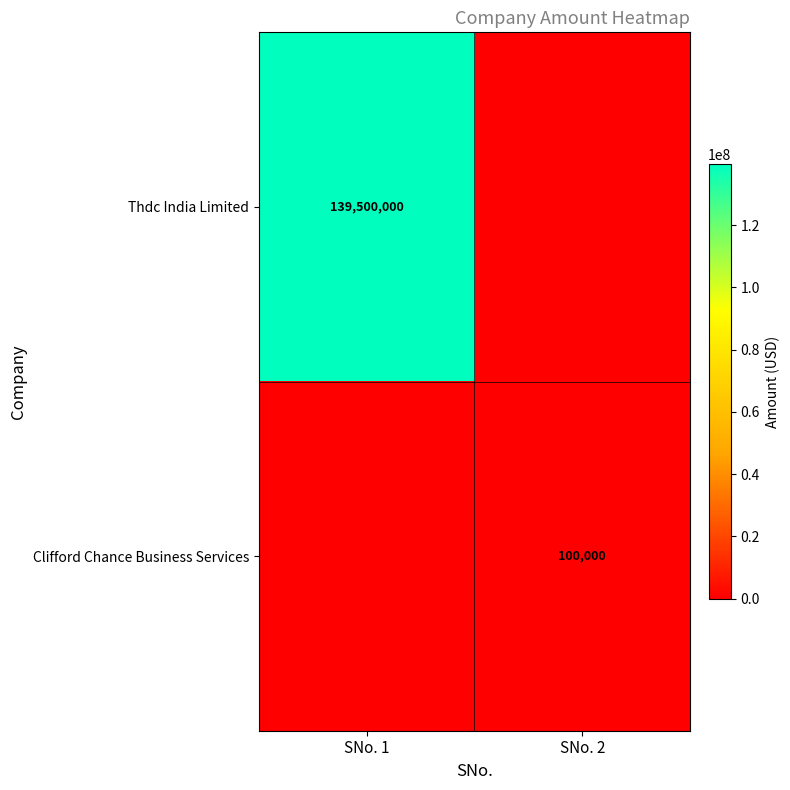

Is it true that Clifford Chance Business Services equals 100000 at SNo. 2?

True